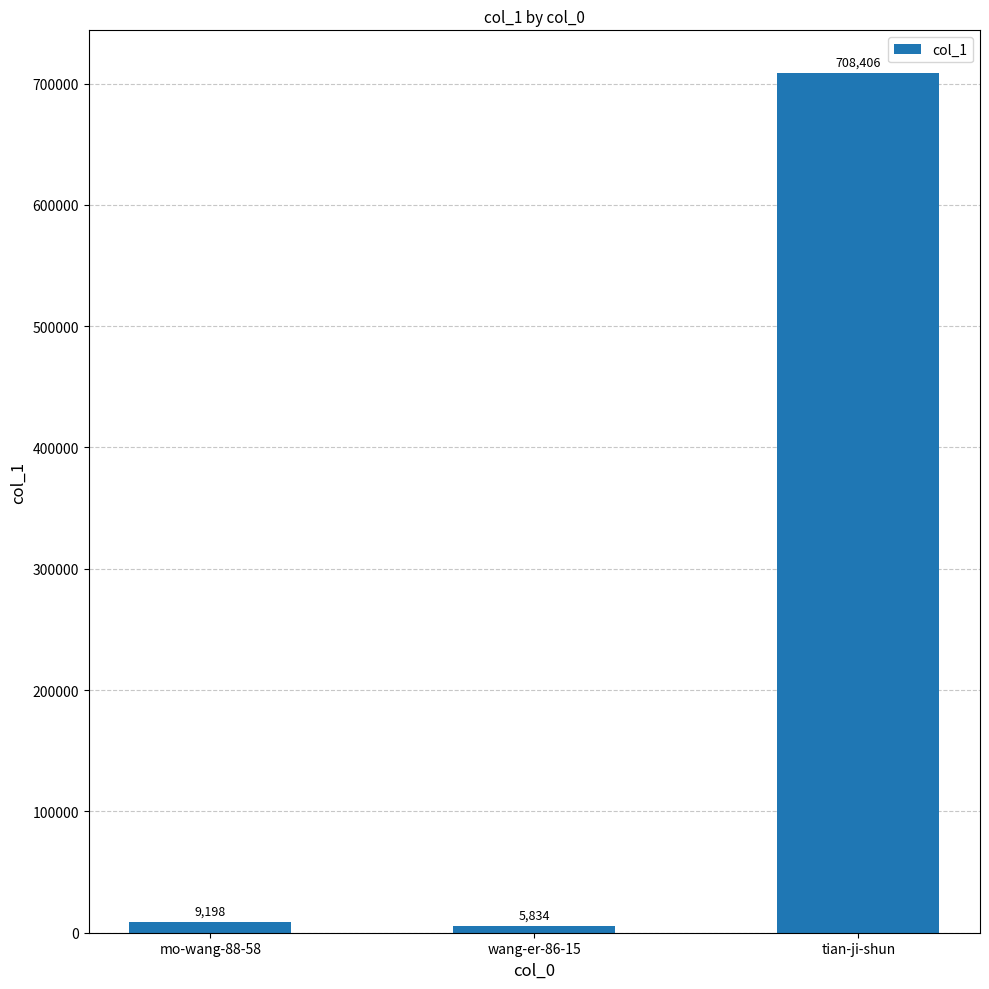

Reading left to right, extract all data points from this chart.

mo-wang-88-58=9198	wang-er-86-15=5834	tian-ji-shun=708406